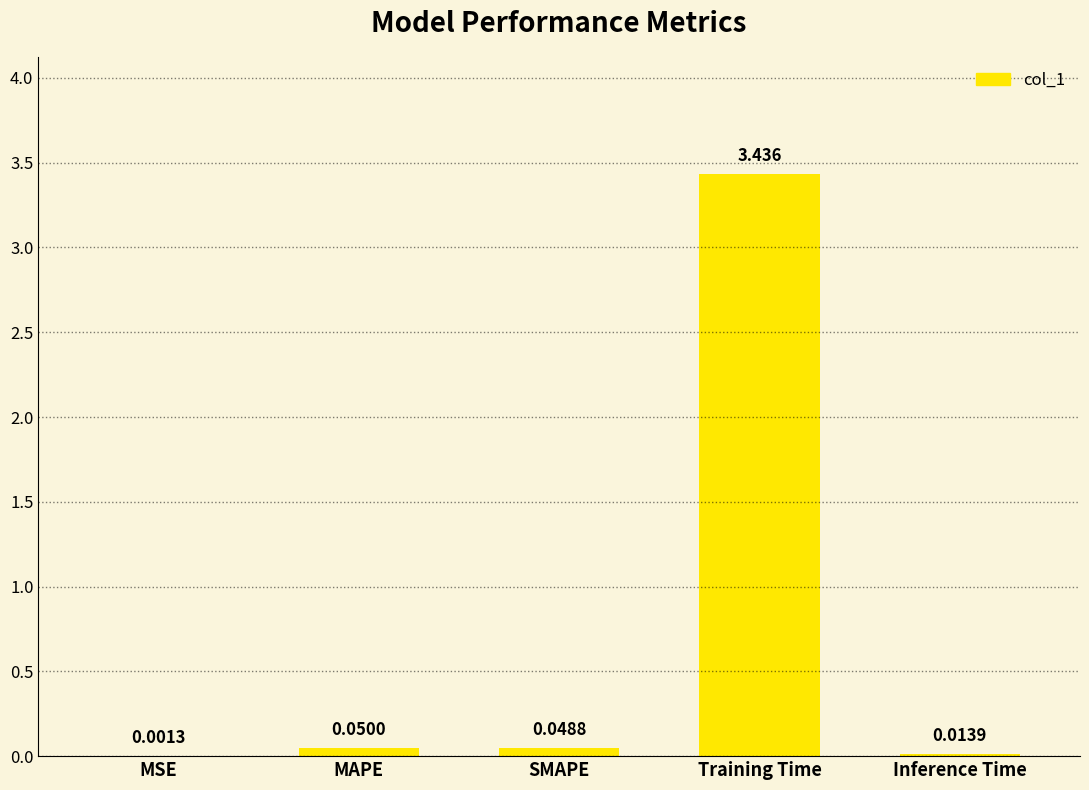

Where is the data nearest to the value 1?

MAPE